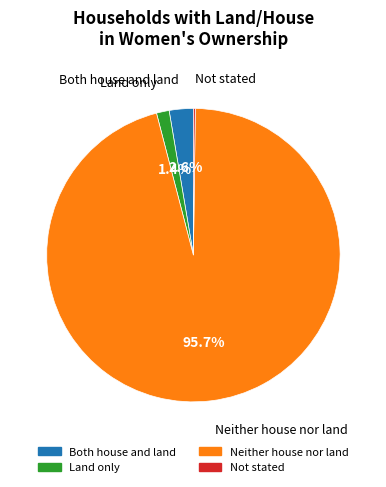

What portion of the pie excludes Both house and land?

97.4%